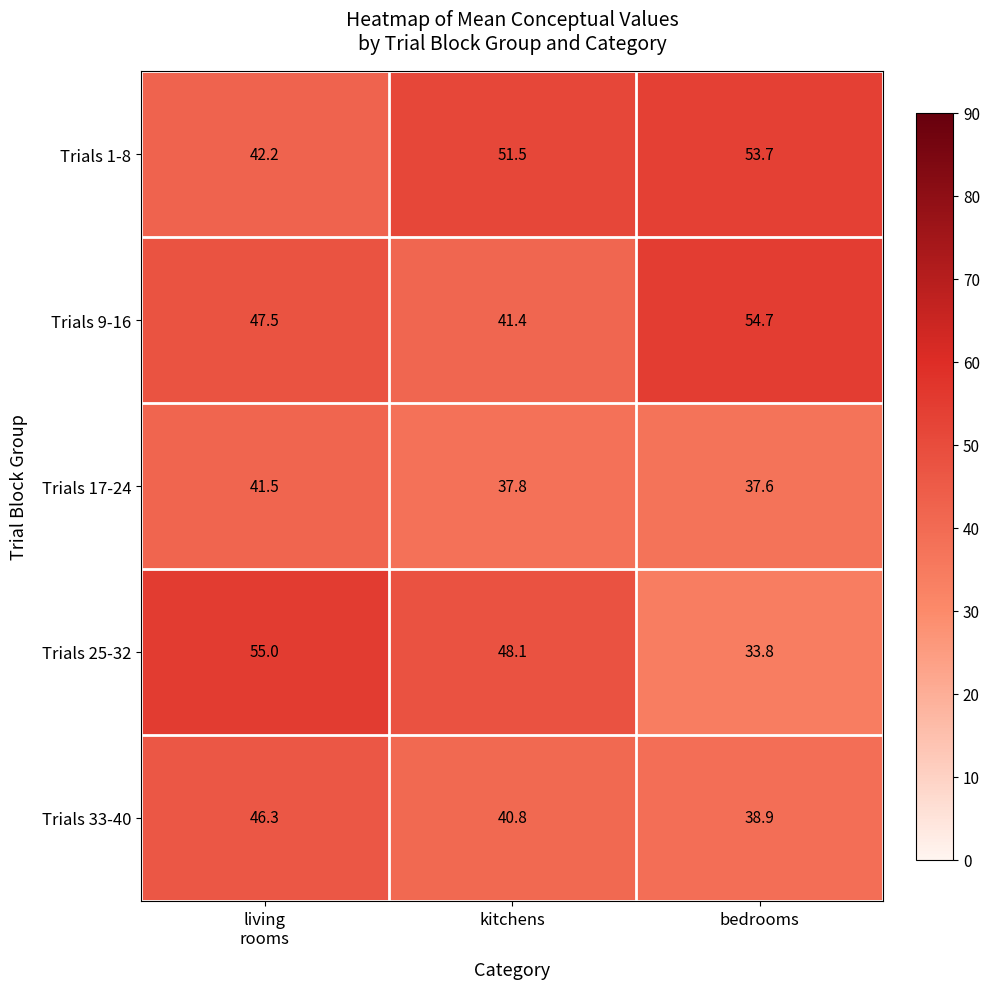

Which series changed the most between living
rooms and bedrooms?

Trials 25-32